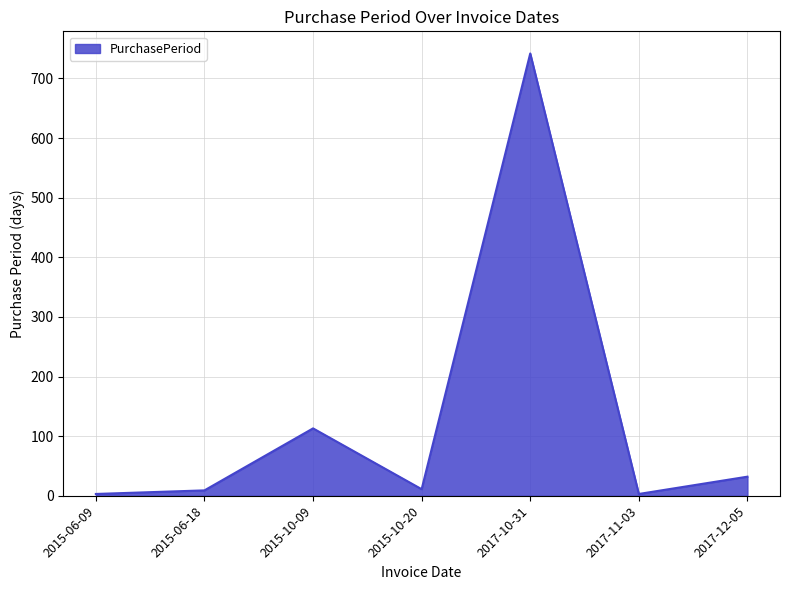

What is the difference between the maximum and minimum values?

739